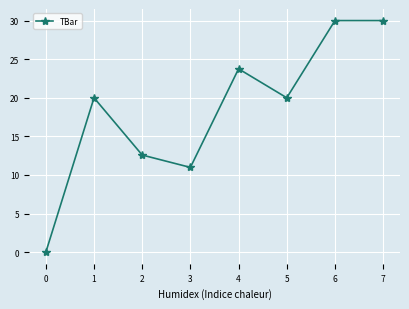

What value does the data have at 1?

20.0